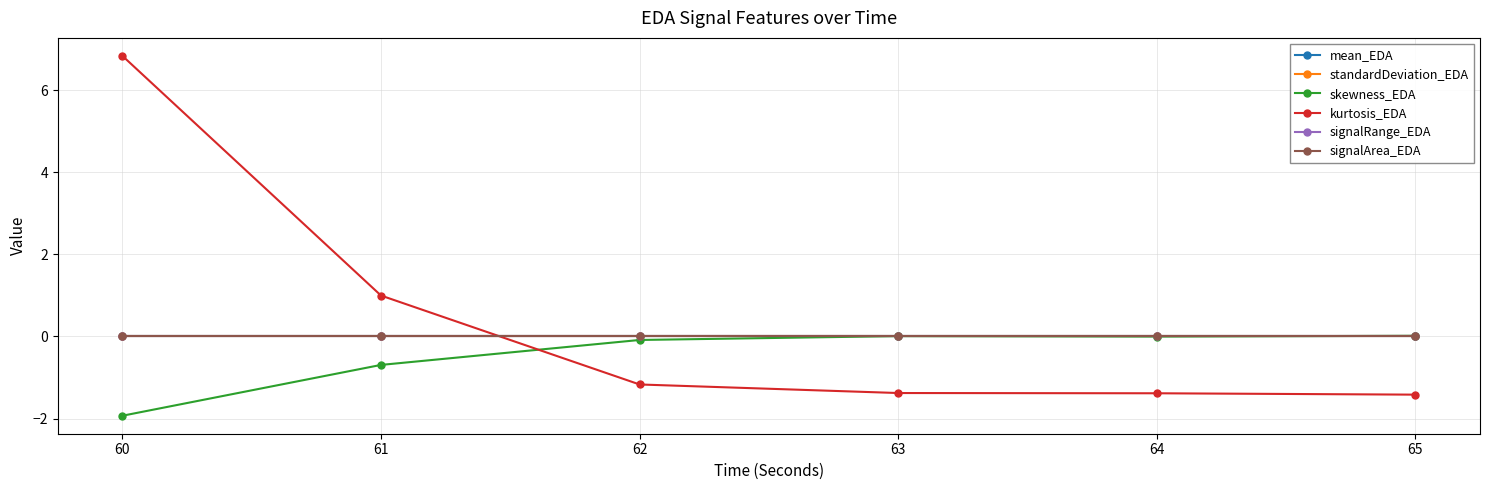

Is this an area chart (filled region under the line)?

No